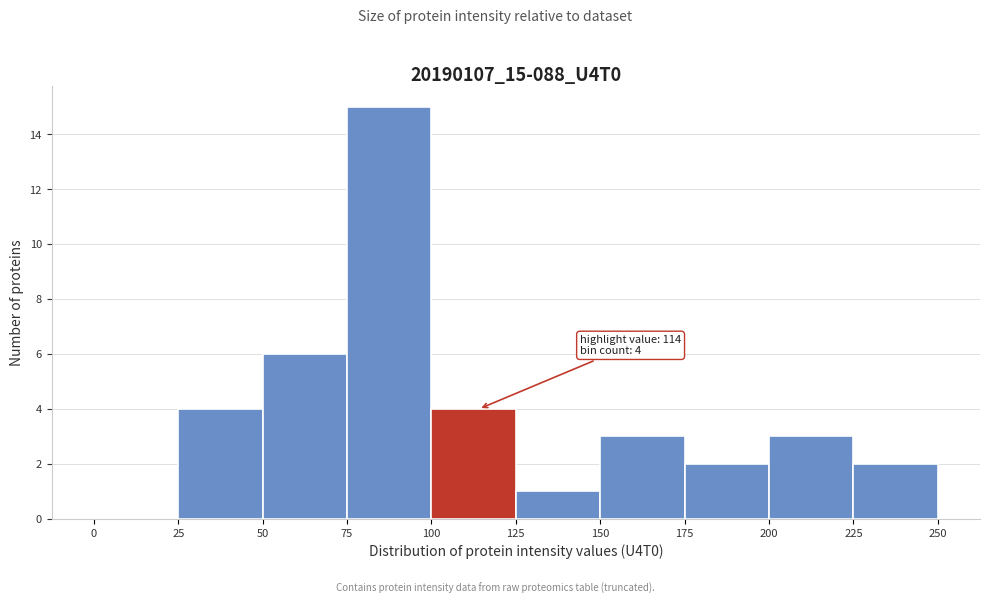

Which range on the x-axis has the tallest bar?

75 to 100